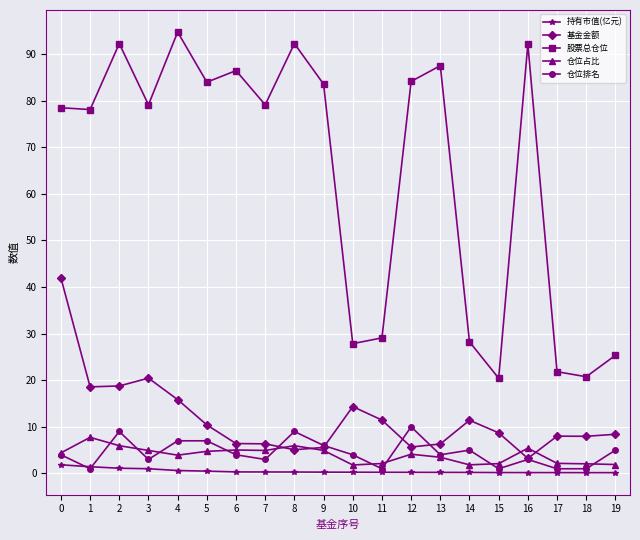

At which category does 仓位排名 reach its first local peak?

2